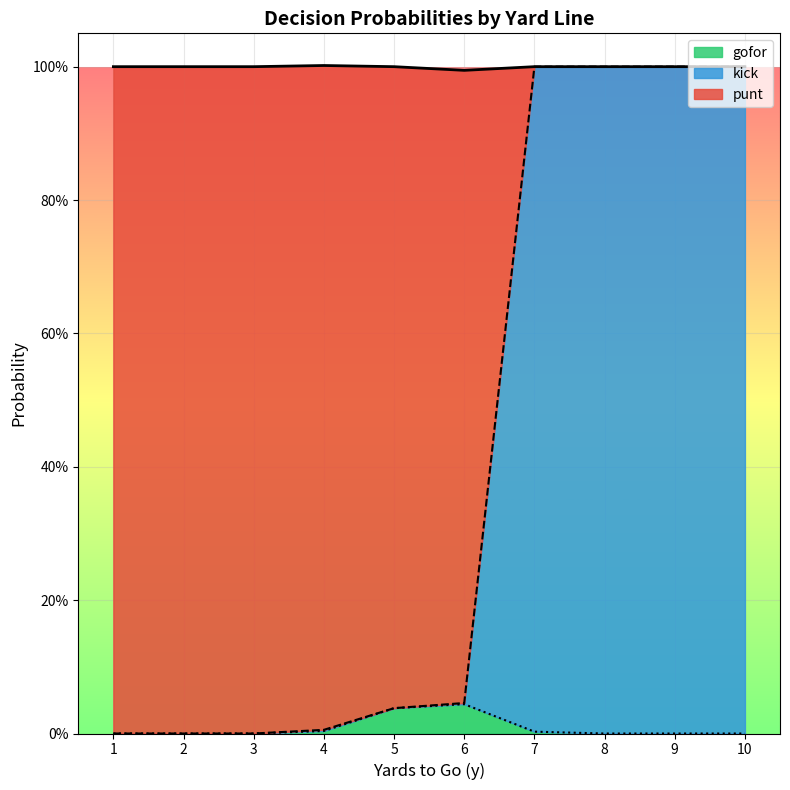

Which series ends up on top after the final intersection of punt and kick?

kick